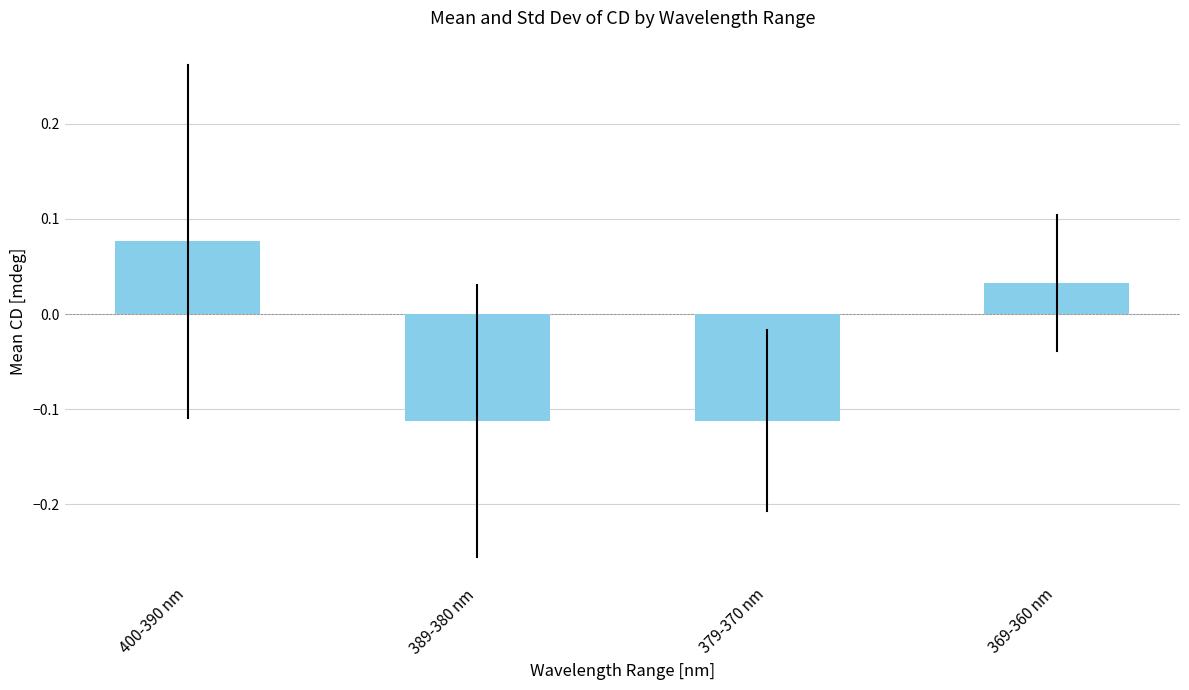

What position from the right is 400-390 nm?

4